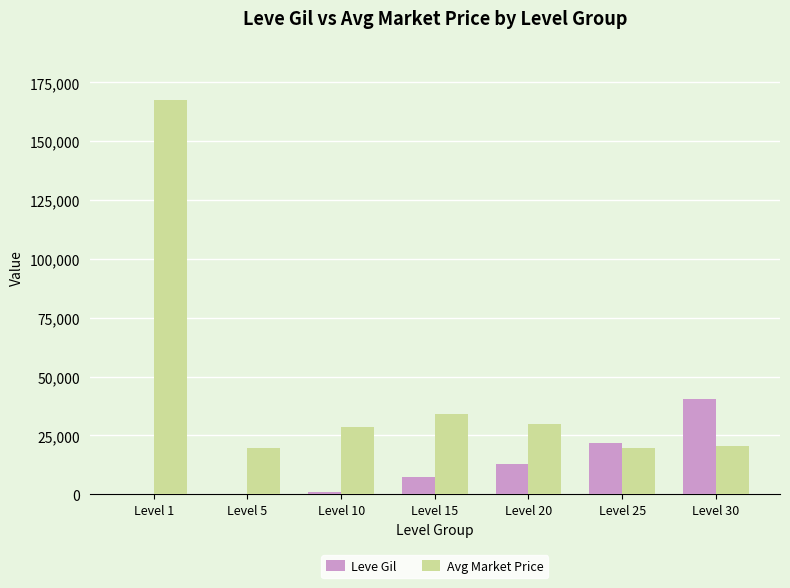

The value of Leve Gil at Level 25 is 21830. True or false?

True